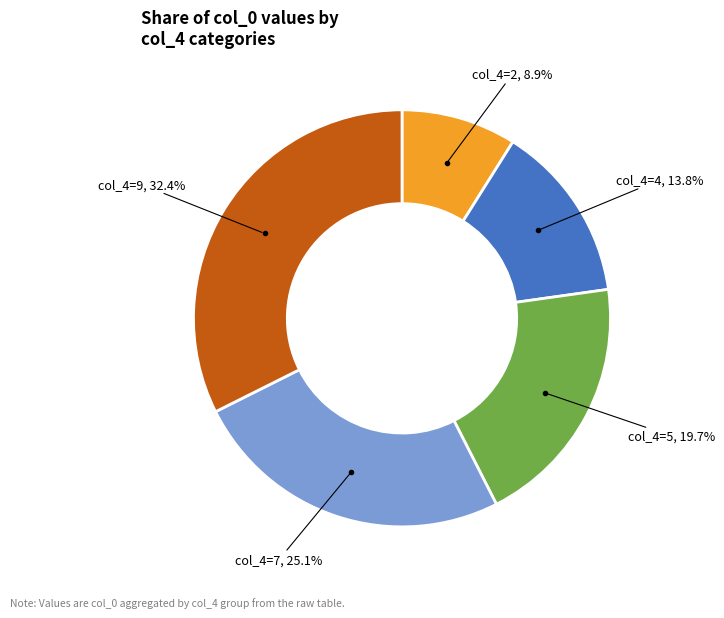

Is there any slice that represents more than half of the pie?

No